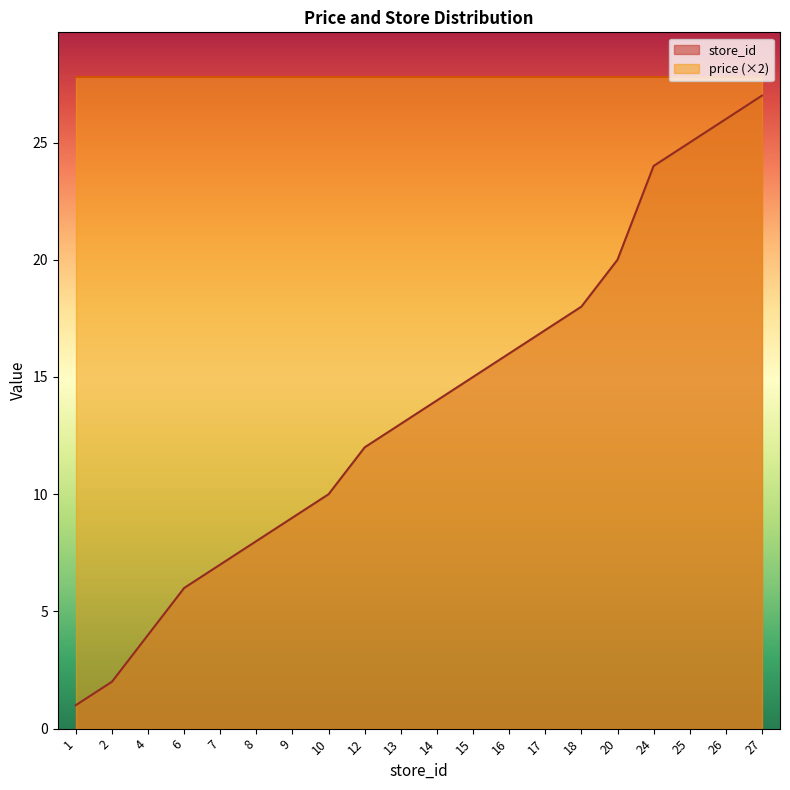

What is the ratio of the value at 25 to the value at 9?

2.8